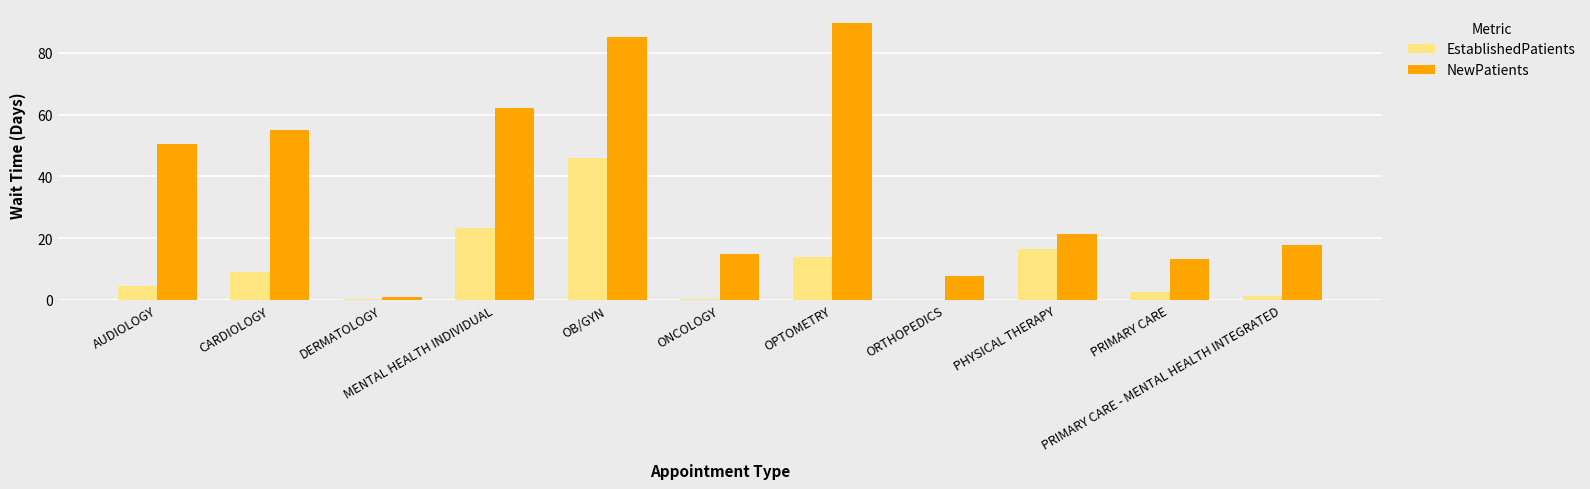

What is the difference between the NewPatients values at ORTHOPEDICS and MENTAL HEALTH INDIVIDUAL?

54.2